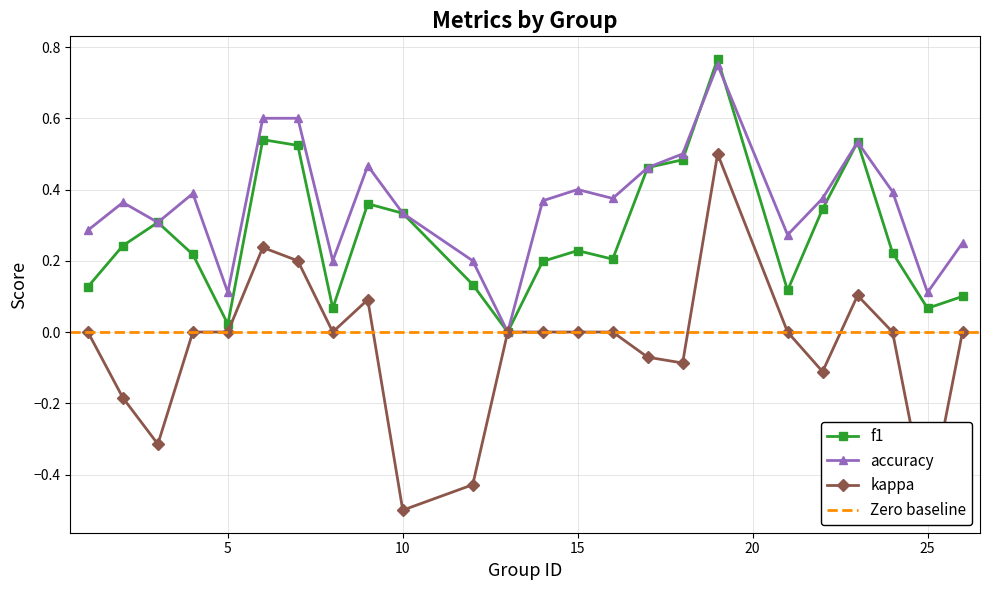

Which series has the widest spread of values?

kappa